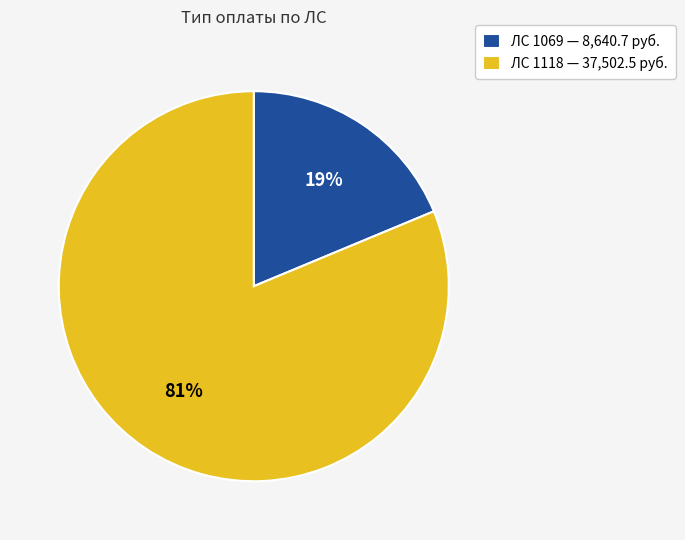

Rank the categories by value from highest to lowest.

ЛС 1118 — 37,502.5 руб., ЛС 1069 — 8,640.7 руб.